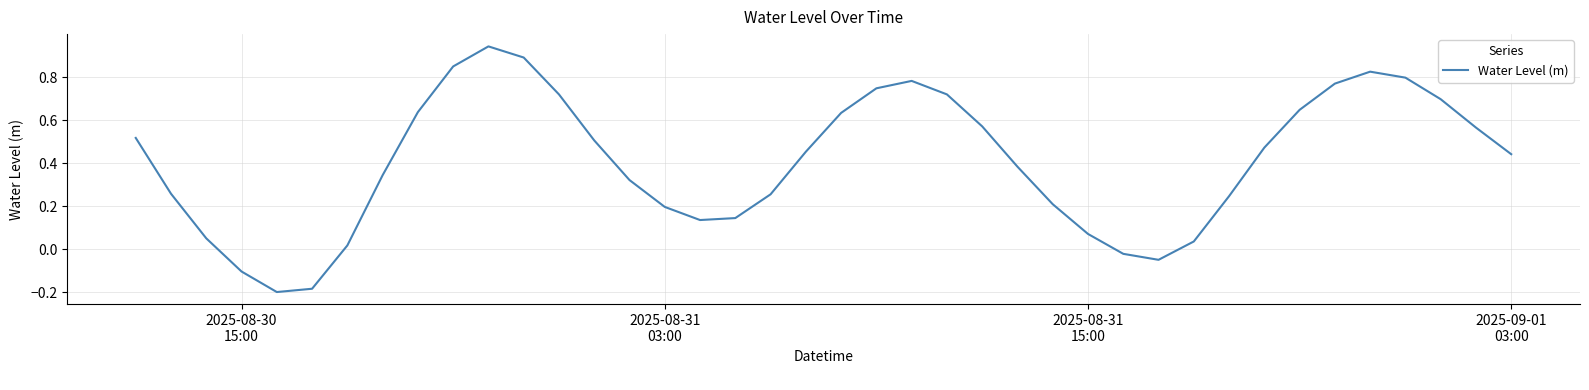

How many points are lower than both their immediate neighbors (excluding endpoints)?

3